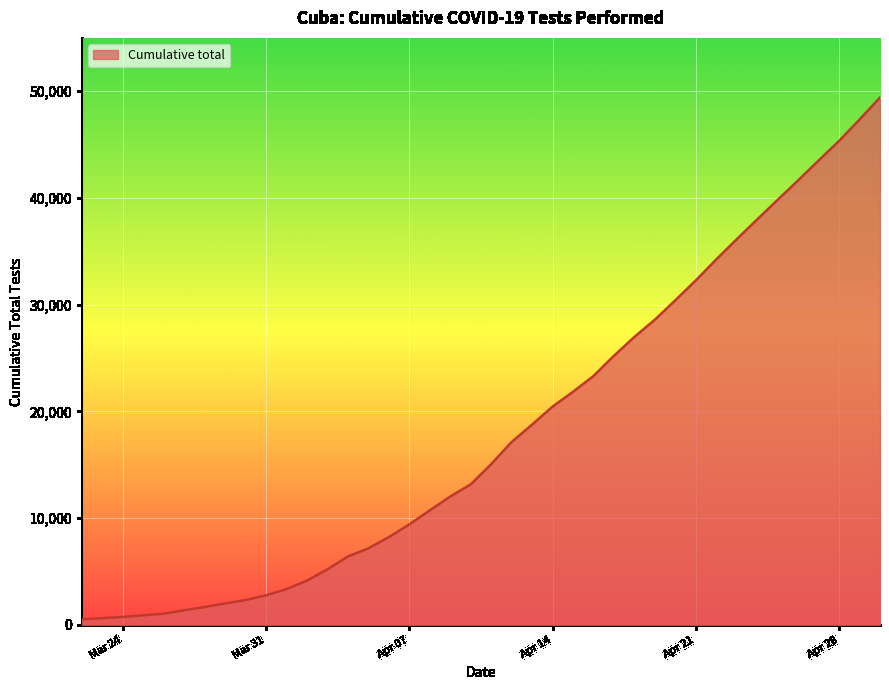

What is the difference between the maximum and minimum values?

48891